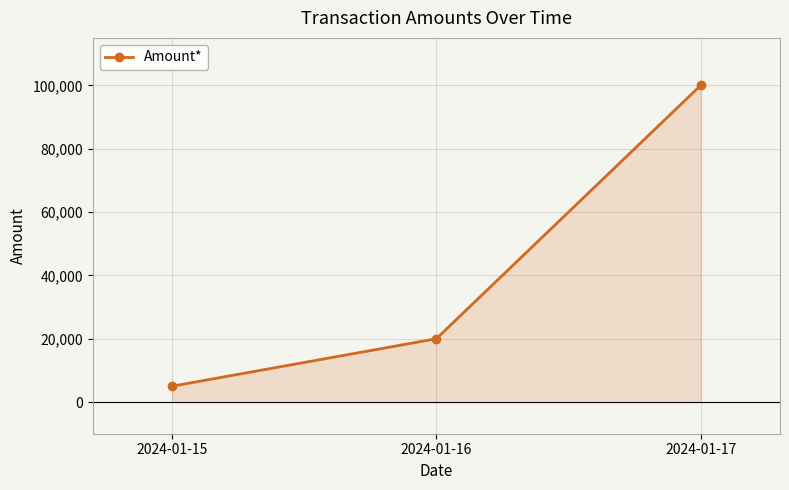

Between 2024-01-17 and 2024-01-15, which is larger?

2024-01-17